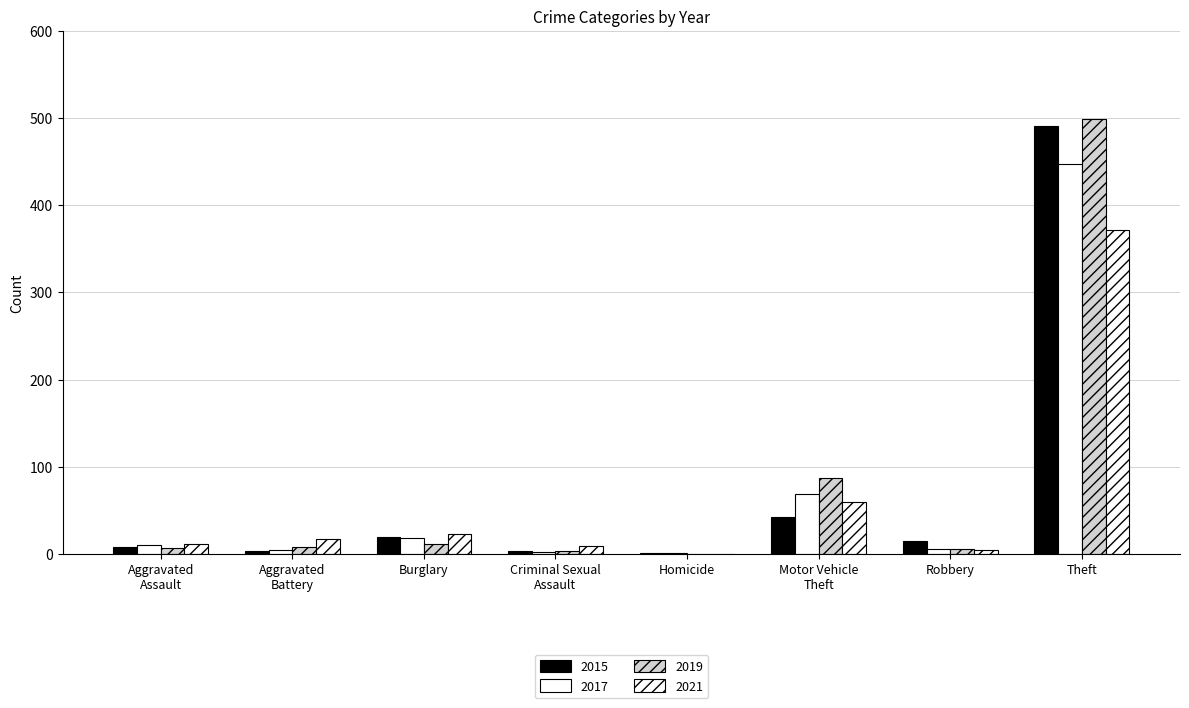

What is the spread (max minus min) of values at Criminal Sexual
Assault?

7